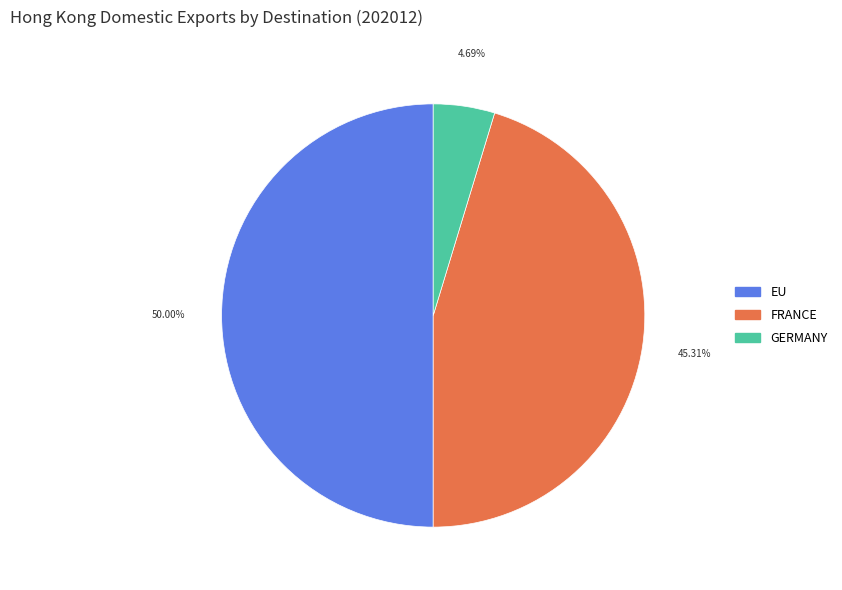

Is the sum of EU and FRANCE greater than half?

Yes